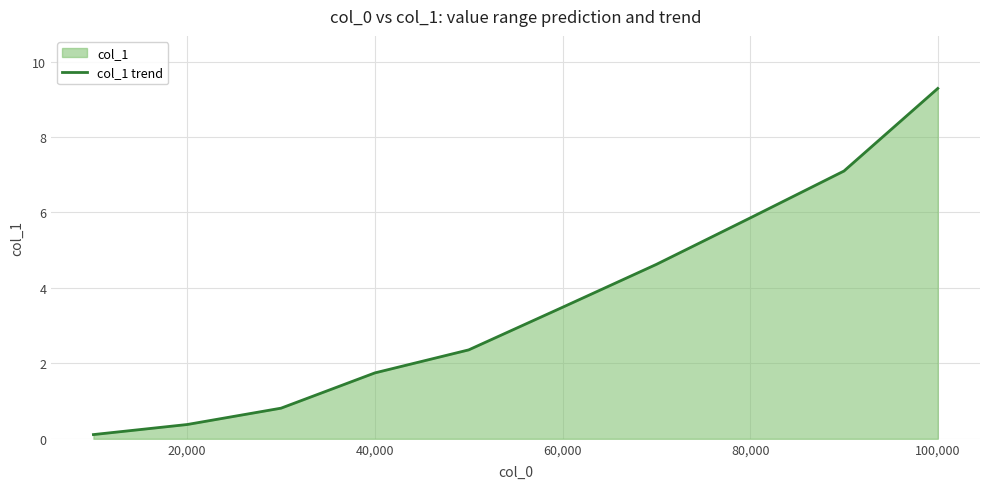

How many lines are shown in the chart?

1